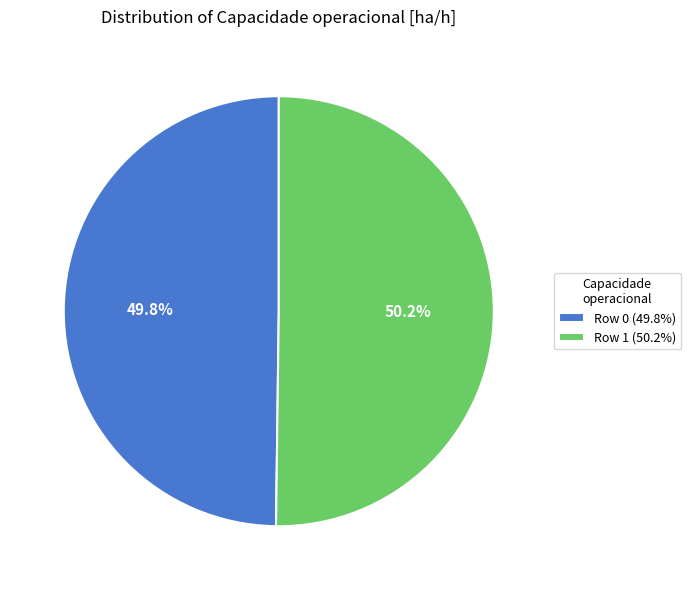

What percentage is NOT represented by Row 0 (49.8%)?

50.2%